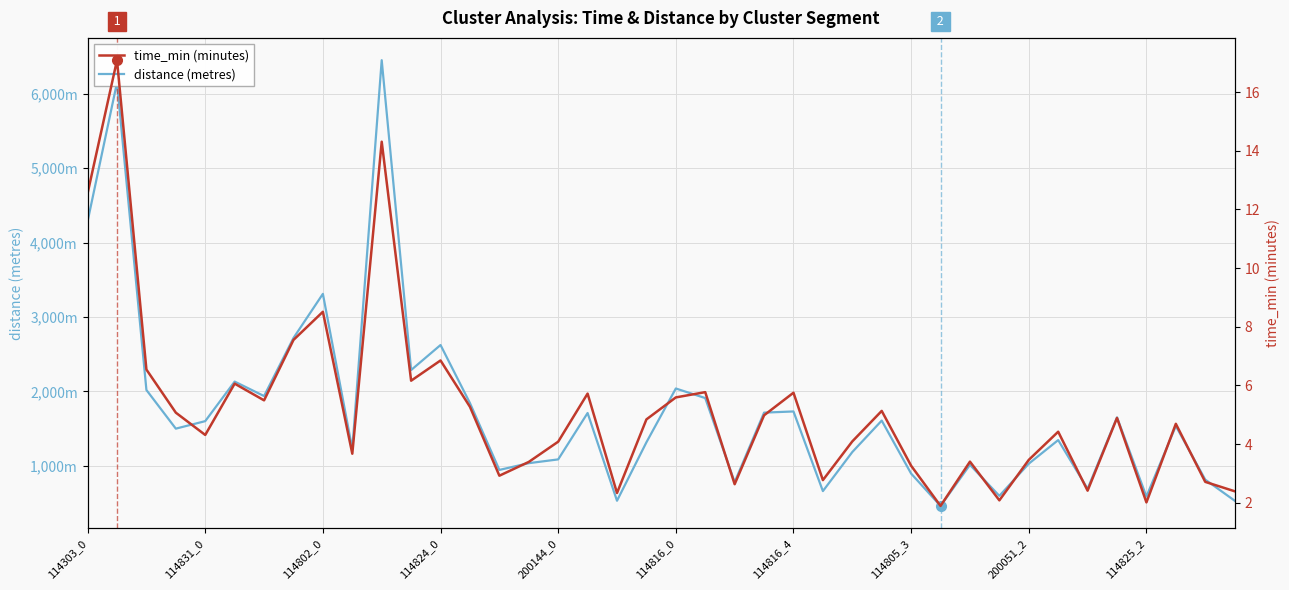

Is the value of distance (metres) at 35 greater than the value of time_min (minutes) at 12?

Yes